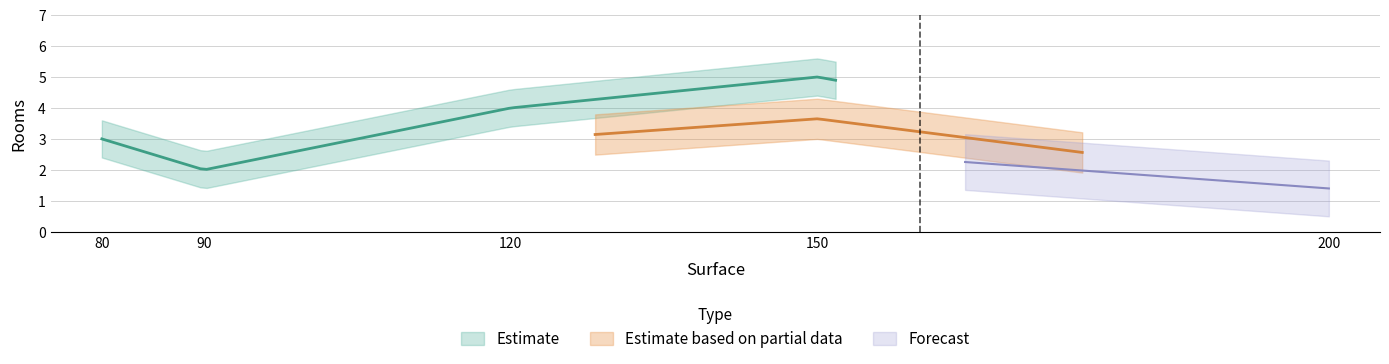

Where is the data nearest to the value 3?

80